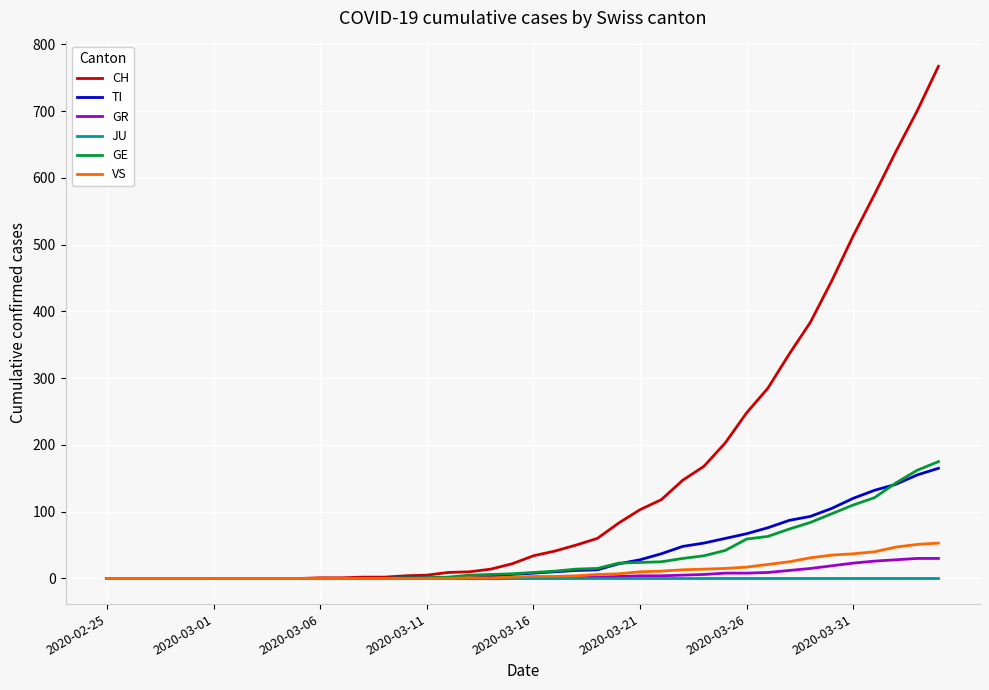

At how many categories does at least one series exceed 241?

10